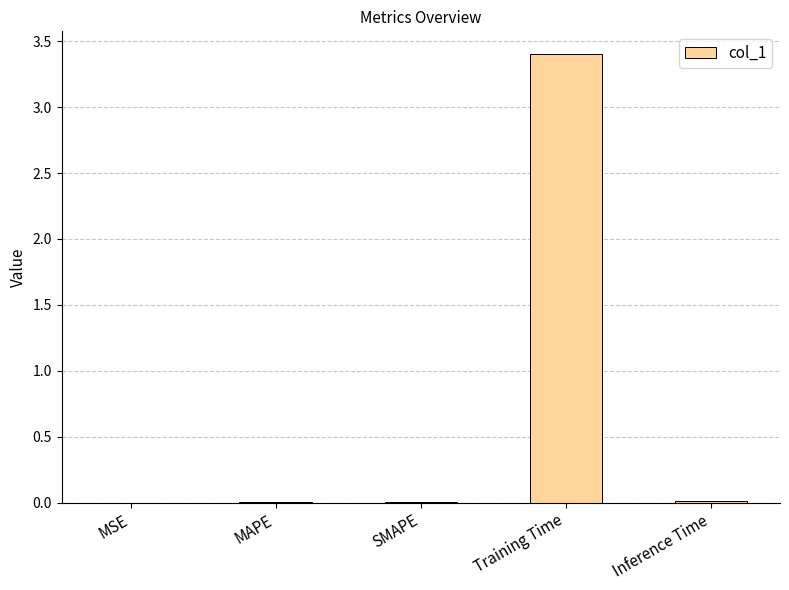

What is the maximum value shown in the chart?

3.4